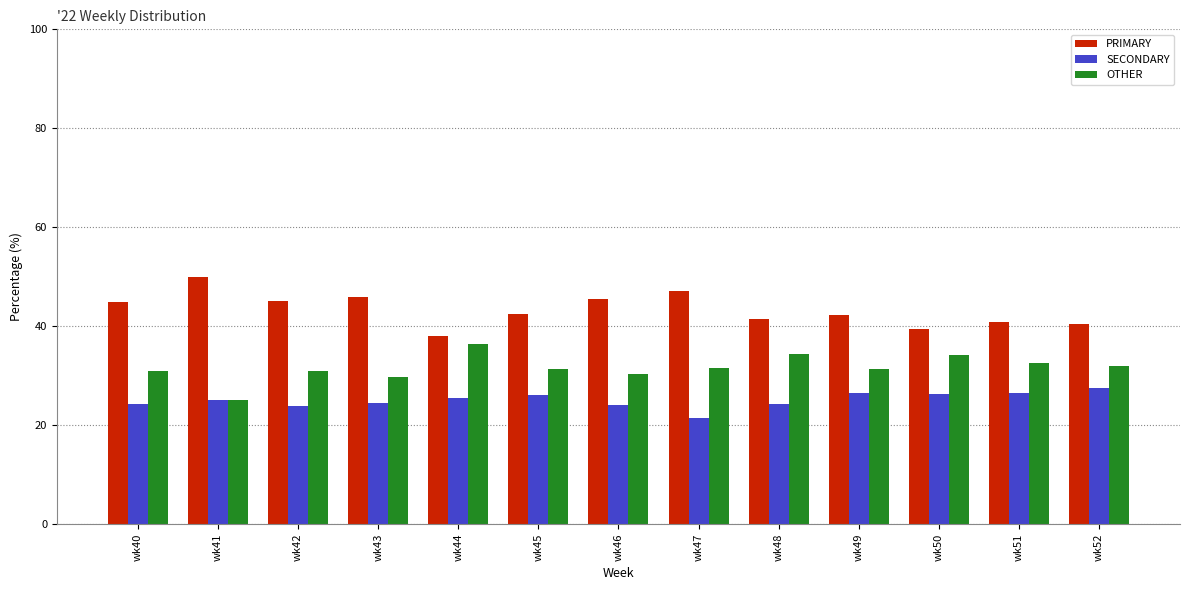

What is the sum of the PRIMARY values at wk47 and wk52?

87.6